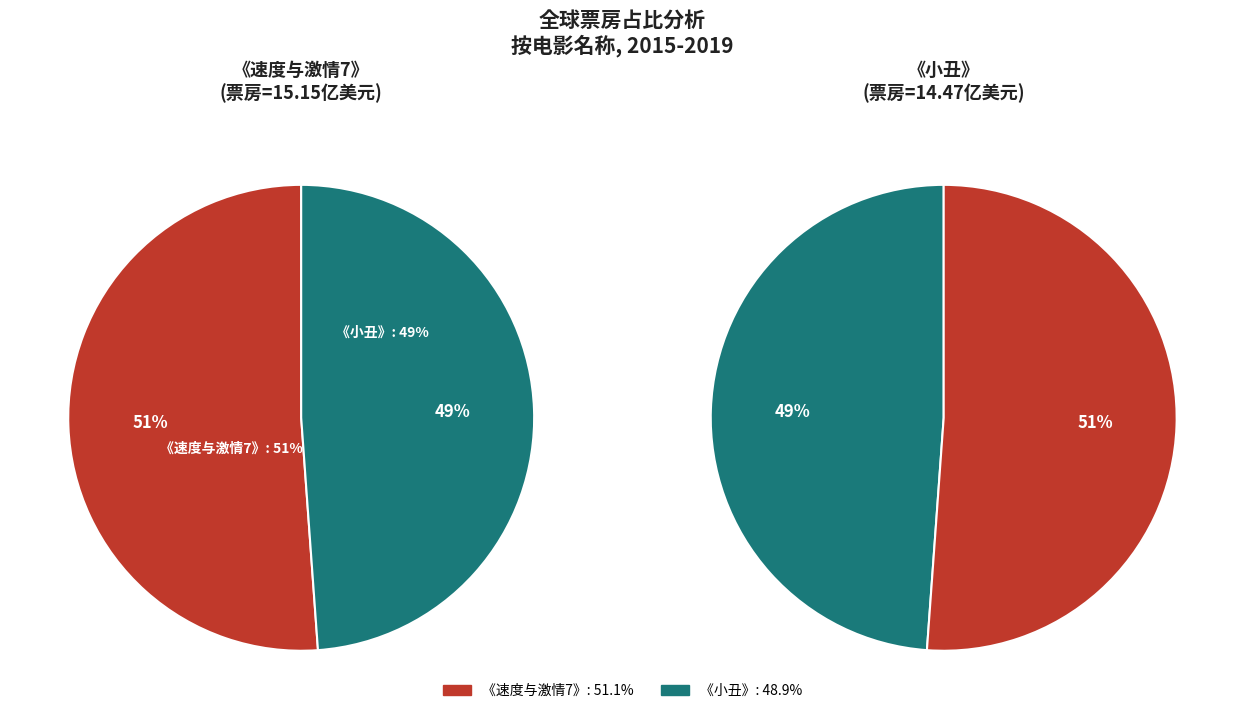

What percentage is the 《速度与激情7》 slice, to the nearest percent?

51%